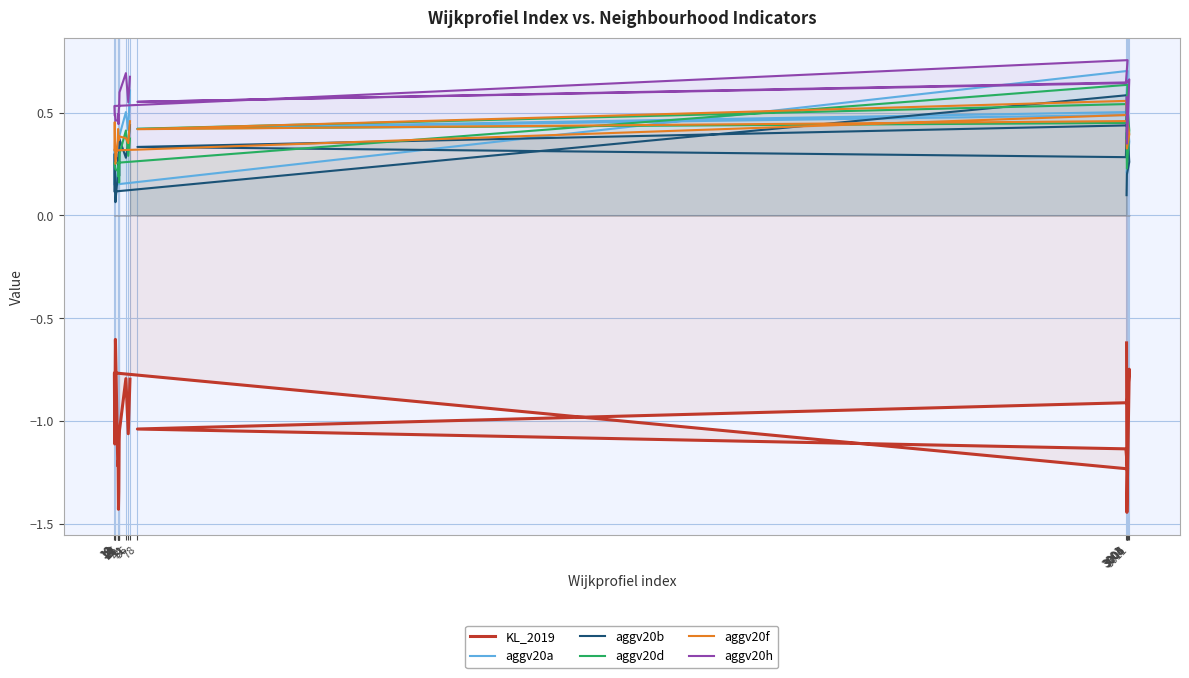

Reading left to right, transcribe all the data shown in this chart.

KL_2019: 3003=-0.6	3004=-1.4	3011=-0.7	3005=-0.9	78=-1.0	3001=-1.1	3006=-1.2	10=-0.8	11=-1.1	12=-0.9	13=-0.6	20=-1.2	21=-1.2	22=-1.4	23=-1.3	24=-1.1	25=-1.0	44=-0.8	51=-1.1	56=-0.8
aggv20a: 3003=0.2	3004=0.2	3011=0.4	3005=0.5	78=0.4	3001=0.5	3006=0.7	10=0.1	11=0.3	12=0.2	13=0.1	20=0.2	21=0.3	22=0.3	23=0.3	24=0.3	25=0.4	44=0.5	51=0.4	56=0.6
aggv20b: 3003=0.1	3004=0.2	3011=0.3	3005=0.4	78=0.3	3001=0.3	3006=0.6	10=0.1	11=0.3	12=0.1	13=0.1	20=0.2	21=0.3	22=0.3	23=0.3	24=0.2	25=0.4	44=0.3	51=0.4	56=0.4
aggv20d: 3003=0.4	3004=0.2	3011=0.4	3005=0.5	78=0.4	3001=0.4	3006=0.6	10=0.3	11=0.2	12=0.2	13=0.2	20=0.2	21=0.2	22=0.2	23=0.3	24=0.2	25=0.3	44=0.4	51=0.3	56=0.4
aggv20f: 3003=0.4	3004=0.3	3011=0.4	3005=0.5	78=0.4	3001=0.6	3006=0.5	10=0.3	11=0.5	12=0.4	13=0.3	20=0.4	21=0.4	22=0.4	23=0.4	24=0.4	25=0.4	44=0.4	51=0.4	56=0.5
aggv20h: 3003=0.6	3004=0.3	3011=0.7	3005=0.6	78=0.6	3001=0.6	3006=0.8	10=0.5	11=0.5	12=0.5	13=0.5	20=0.5	21=0.5	22=0.4	23=0.5	24=0.5	25=0.6	44=0.7	51=0.6	56=0.7